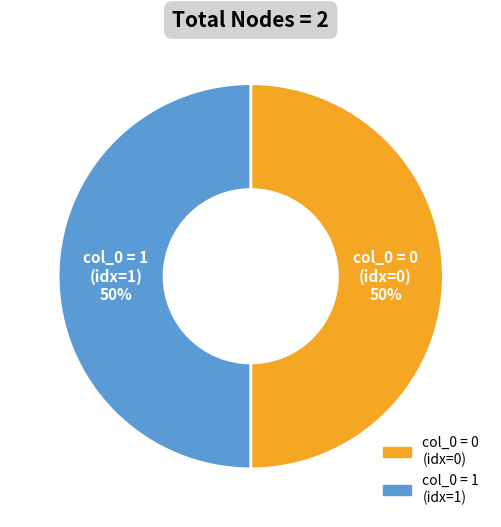

To the nearest percent, what is the average slice percentage?

50%